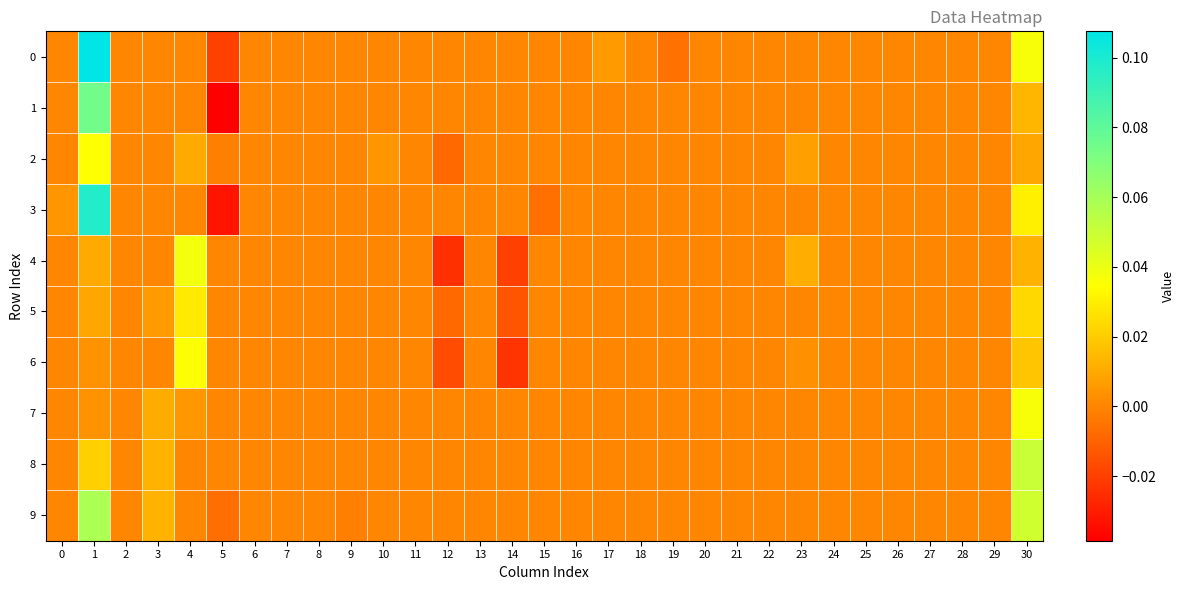

Which label corresponds to the largest value in the chart?

1